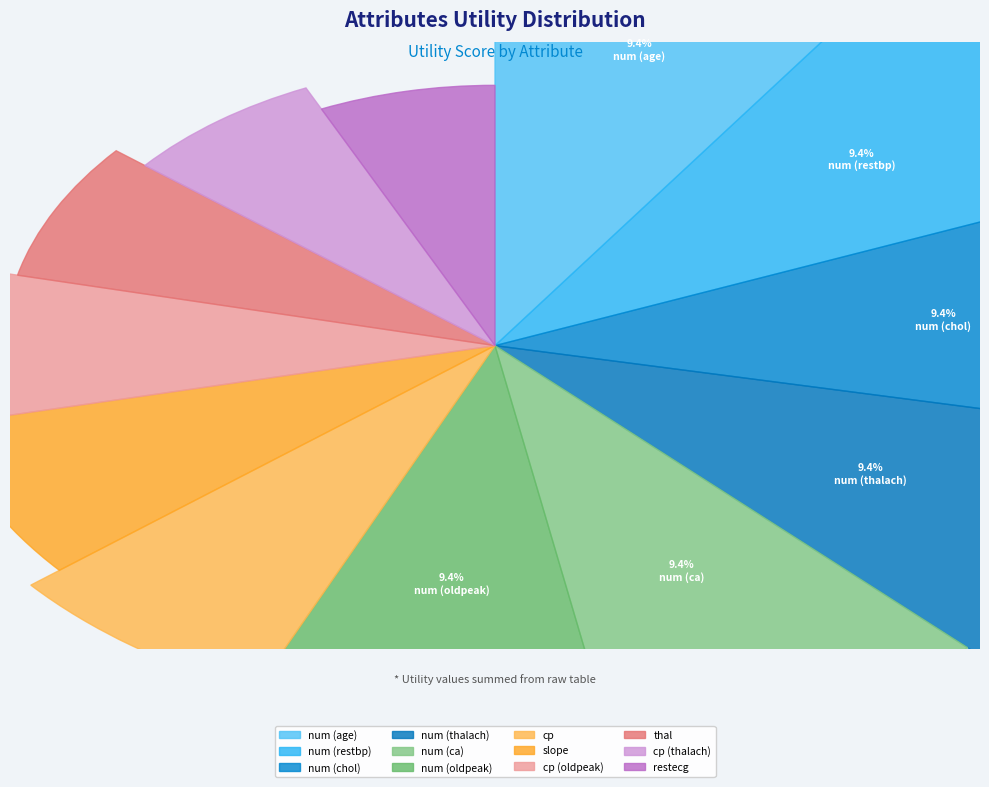

True or false: num (chol) accounts for 1% of the total.

False